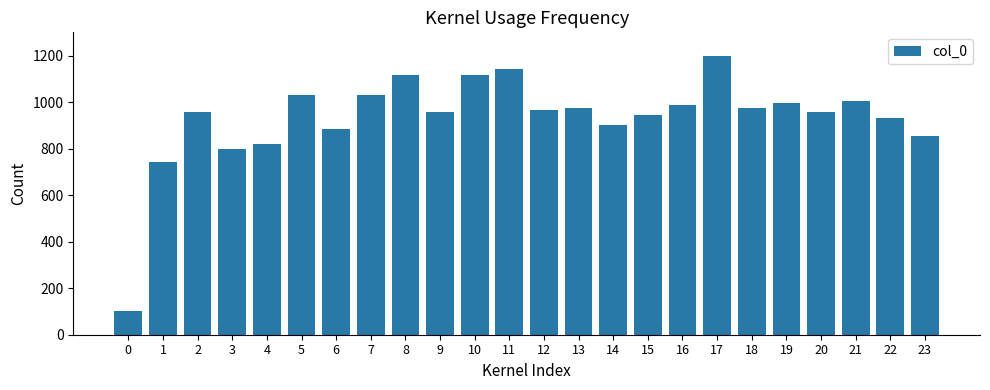

Which category has the highest value across all series?

17